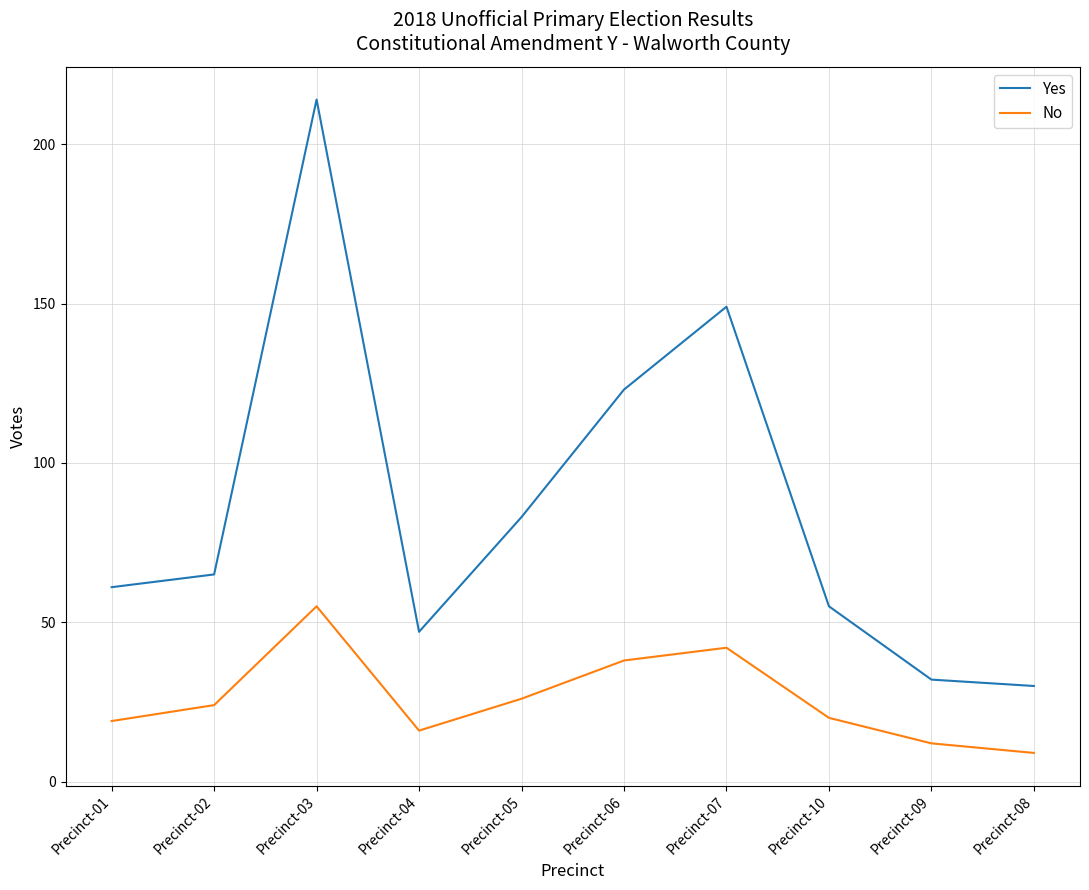

Where is the first local minimum for Yes?

Precinct-04